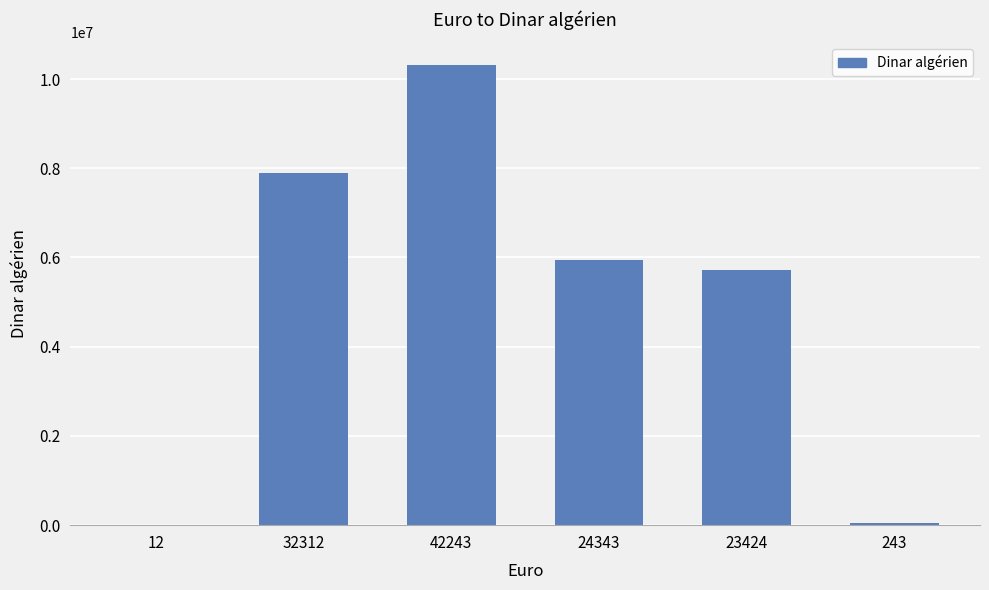

Which category has the highest value across all series?

42243